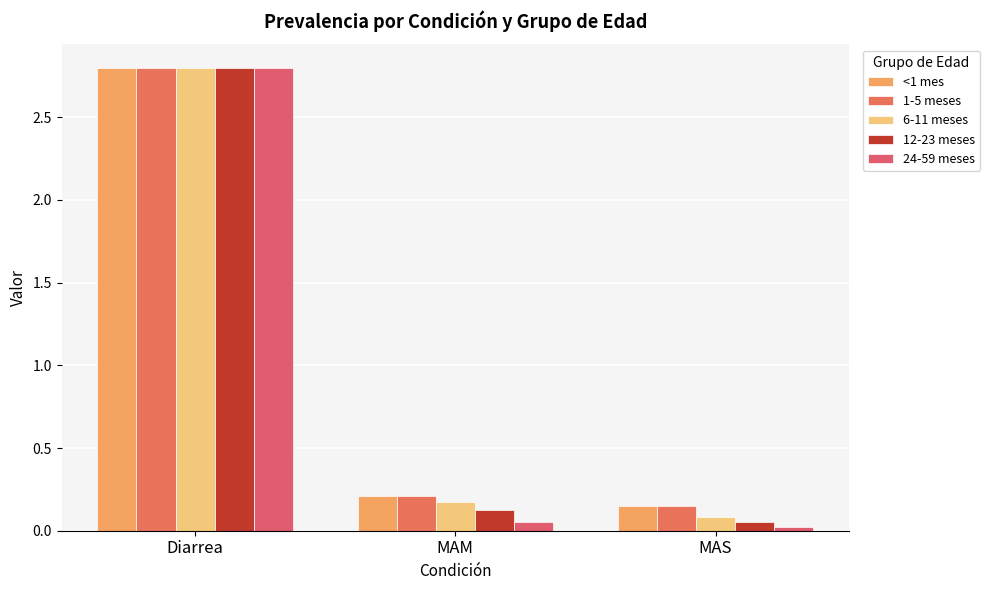

What is the difference between the 24-59 meses values at Diarrea and MAM?

2.7